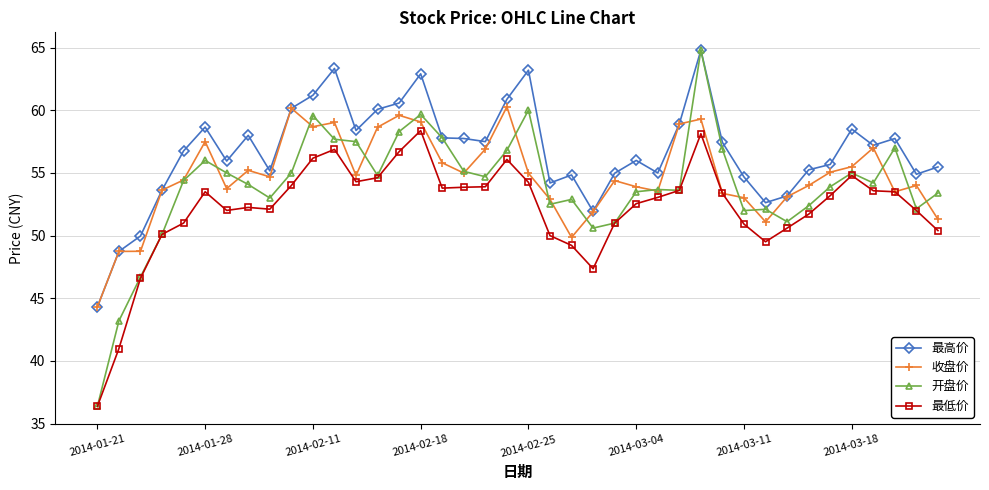

What is the value of the 最高价 point at the 4th from the left?

53.6